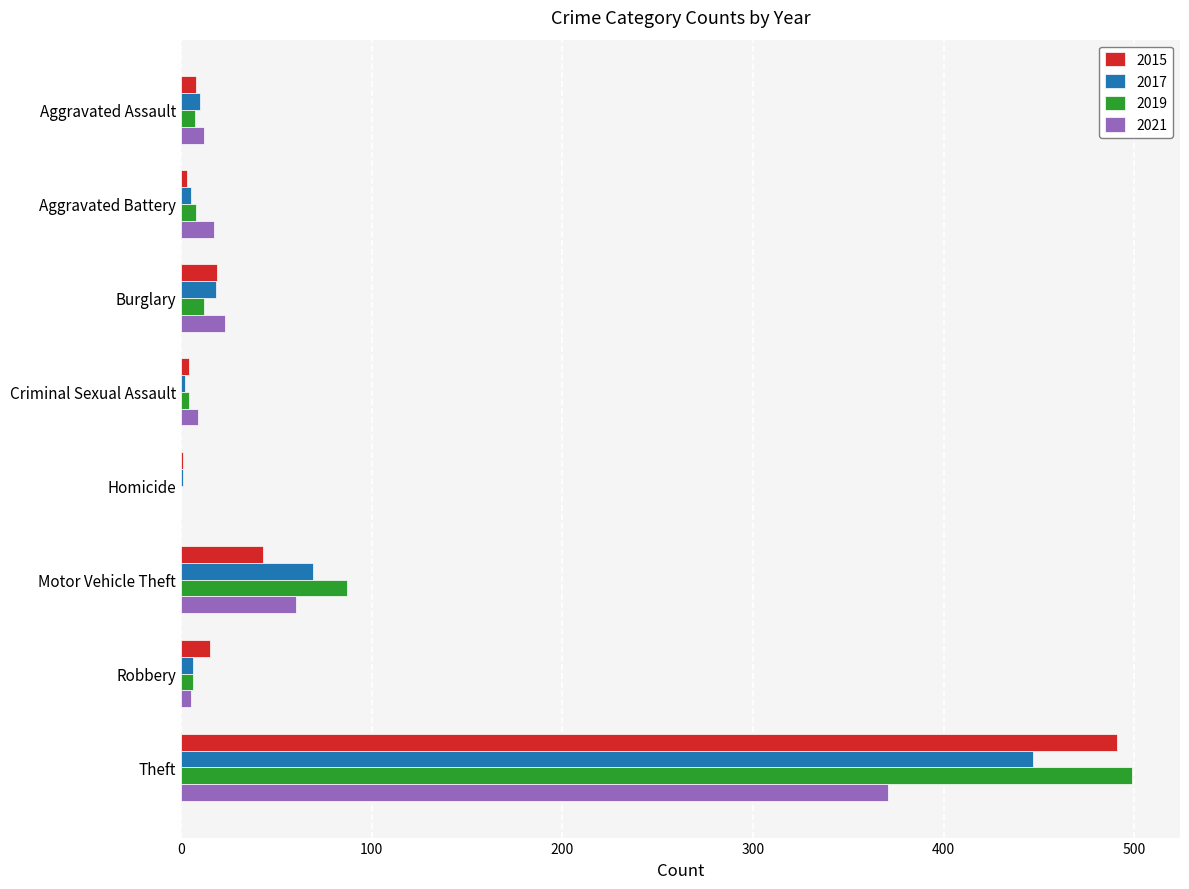

How many distinct data groups are displayed?

4